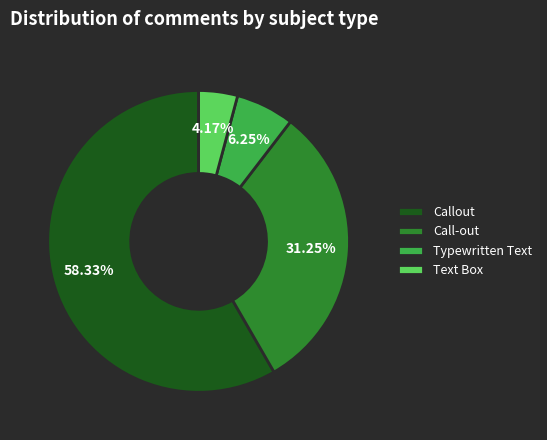

How many segments does this pie chart have?

4